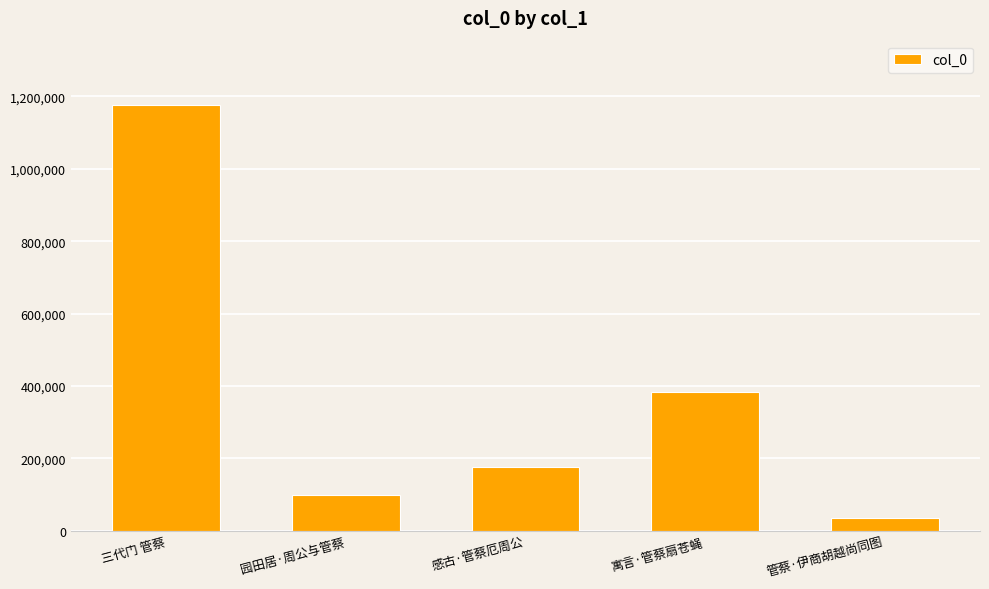

What is the difference between the maximum and minimum values?

1143514